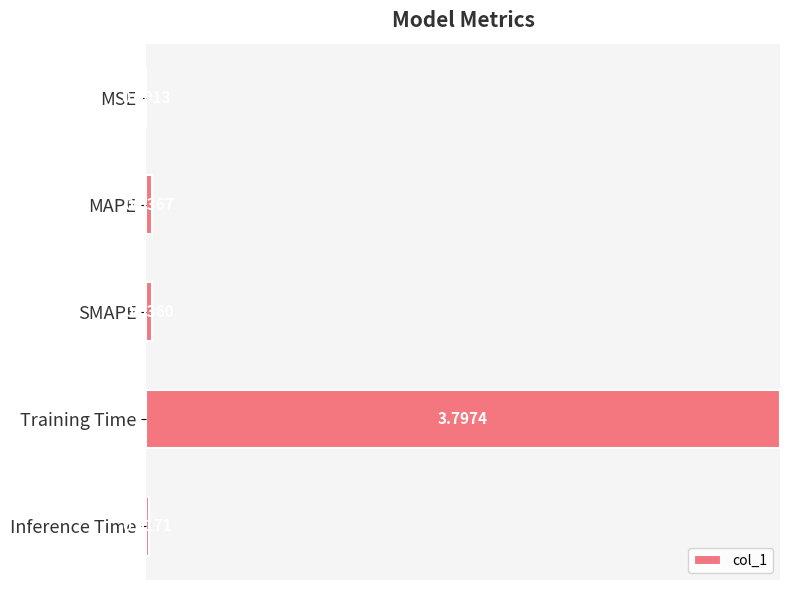

Does the chart contain stacked bars?

No